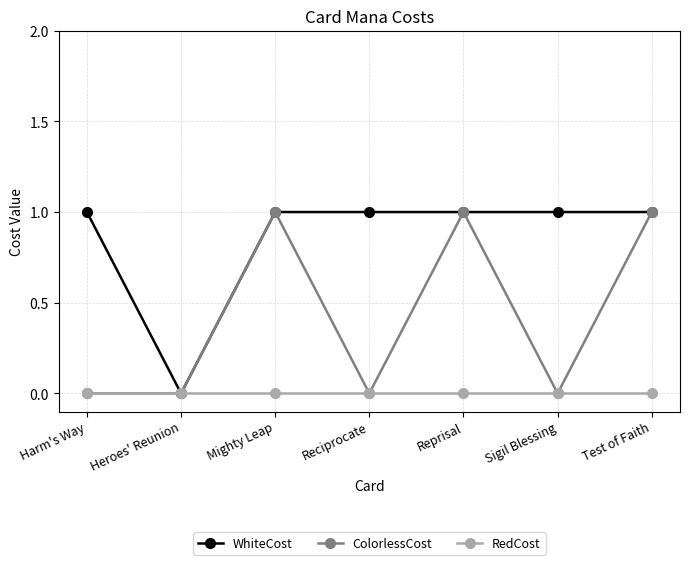

Reading left to right, extract all data points from this chart.

WhiteCost: Harm's Way=1	Heroes' Reunion=0	Mighty Leap=1	Reciprocate=1	Reprisal=1	Sigil Blessing=1	Test of Faith=1
ColorlessCost: Harm's Way=0	Heroes' Reunion=0	Mighty Leap=1	Reciprocate=0	Reprisal=1	Sigil Blessing=0	Test of Faith=1
RedCost: Harm's Way=0	Heroes' Reunion=0	Mighty Leap=0	Reciprocate=0	Reprisal=0	Sigil Blessing=0	Test of Faith=0